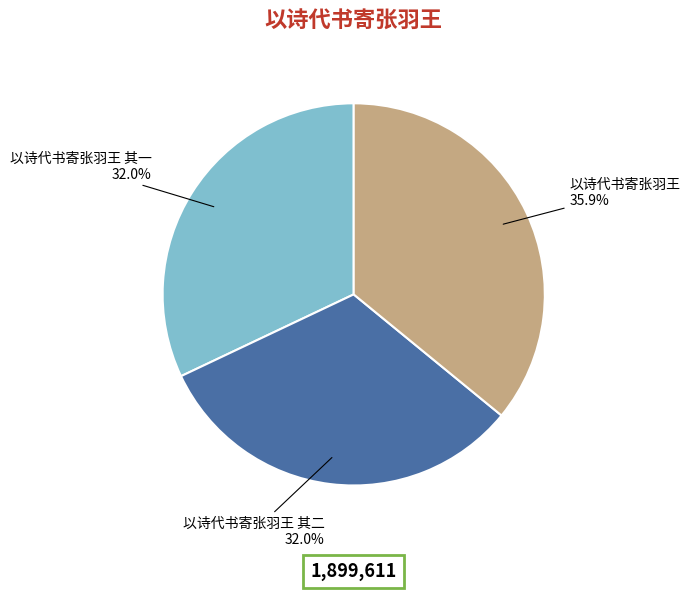

Is there any slice that represents more than half of the pie?

No